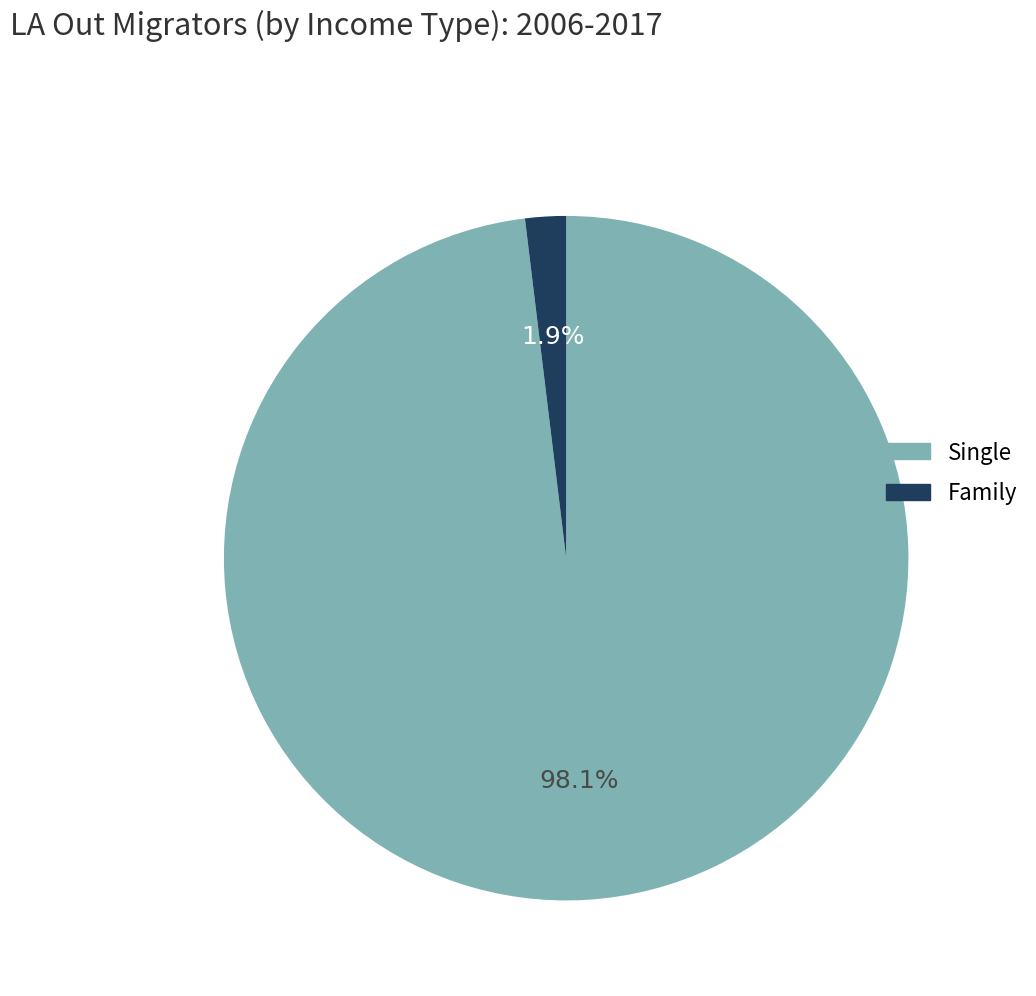

Is there any slice that represents more than half of the pie?

Yes